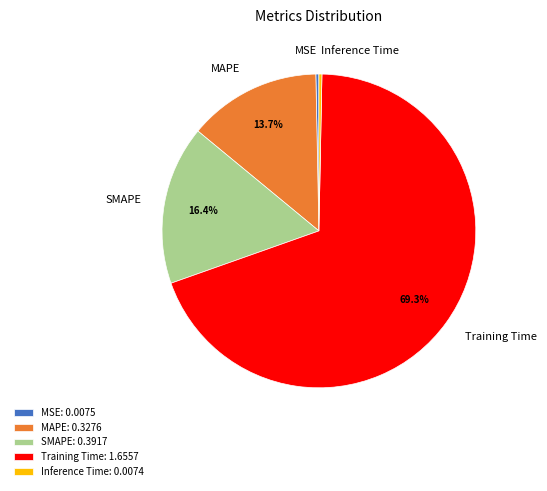

To the nearest percent, what is the difference between the largest and smallest slice percentages?

69%